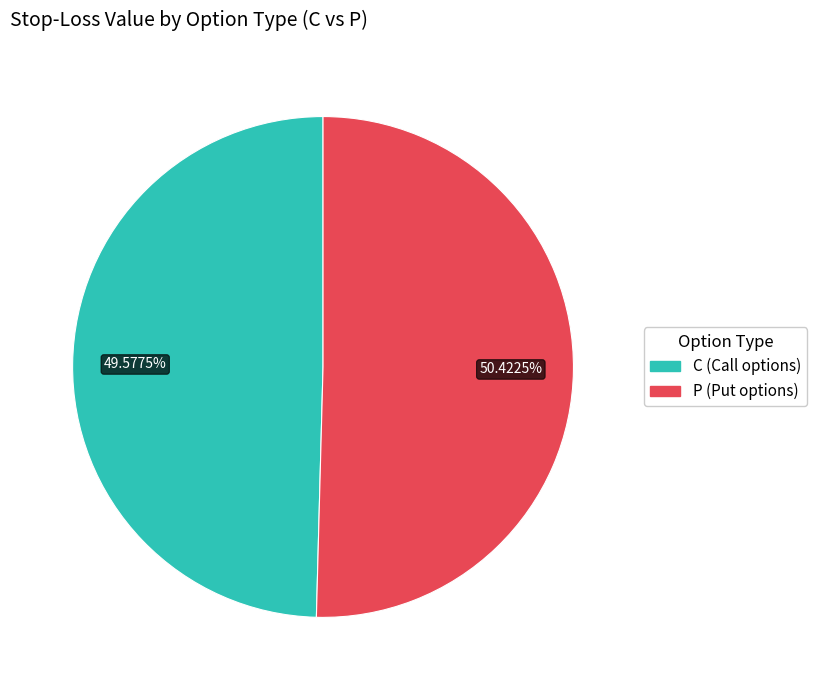

Is there any slice that represents more than half of the pie?

Yes